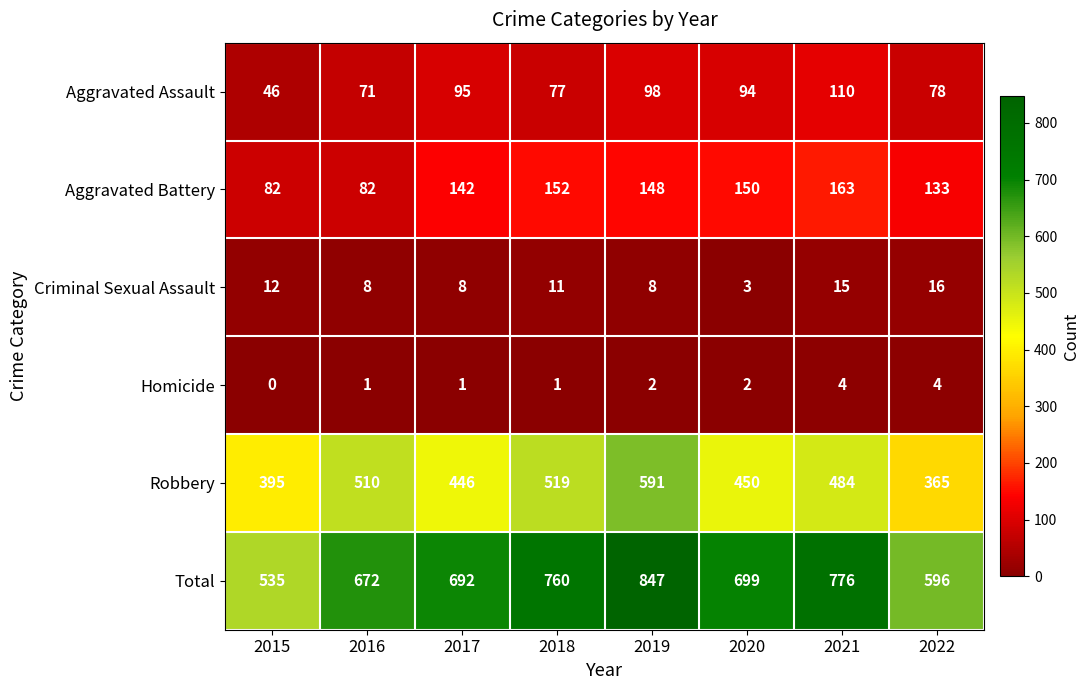

The value of Aggravated Battery at 2020 is 62. True or false?

False